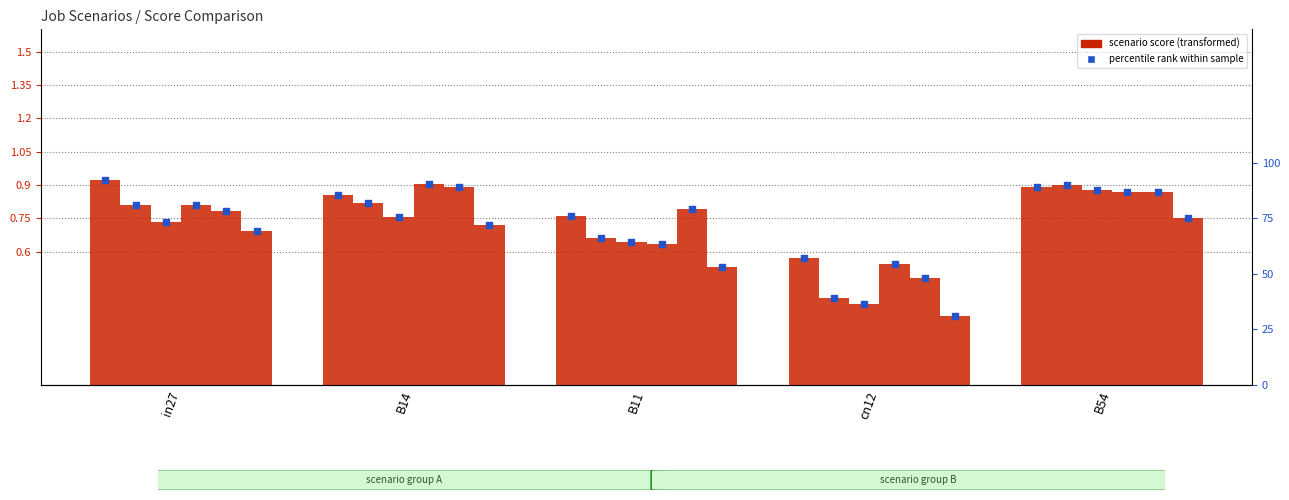

At how many categories does at least one series exceed 0?

5